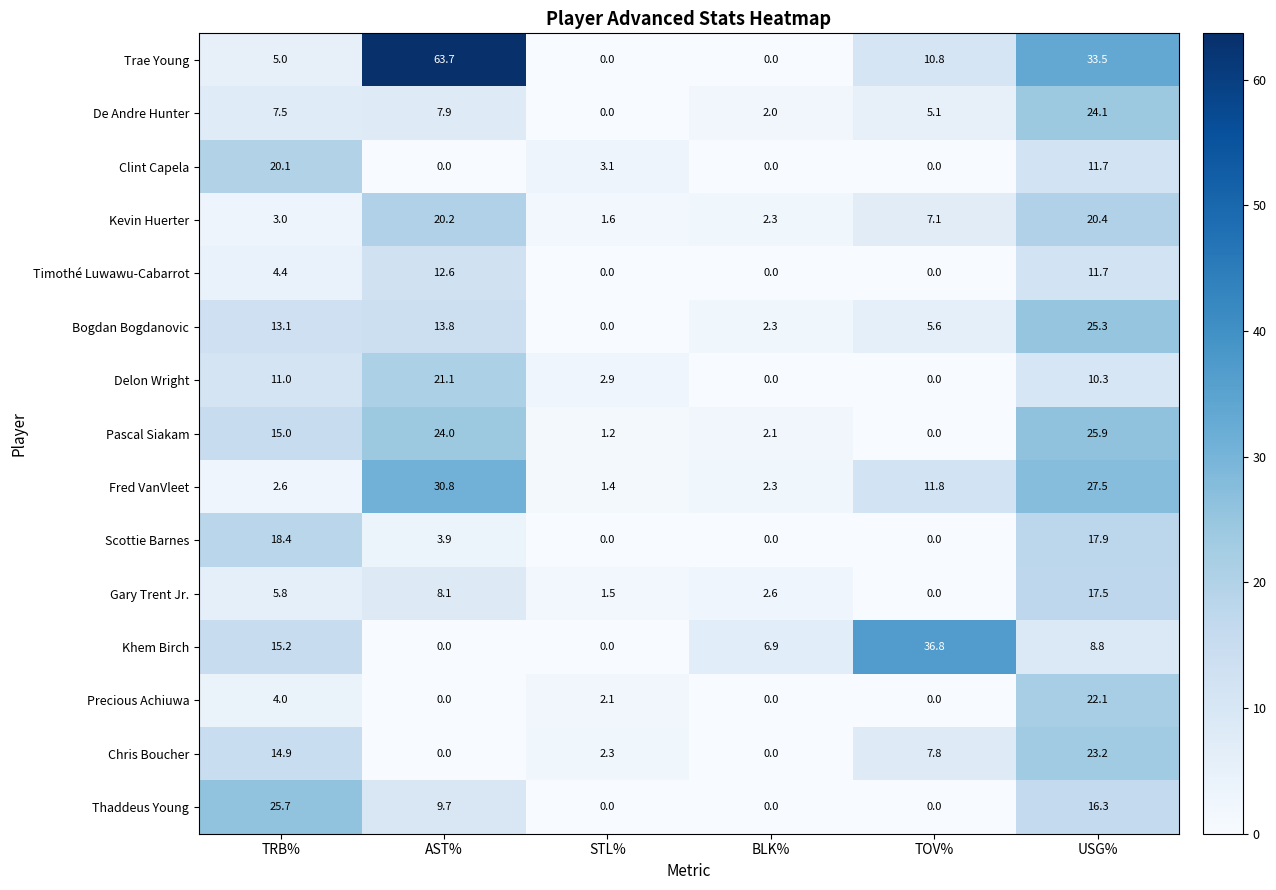

At which category is the sum across all series the highest?

USG%